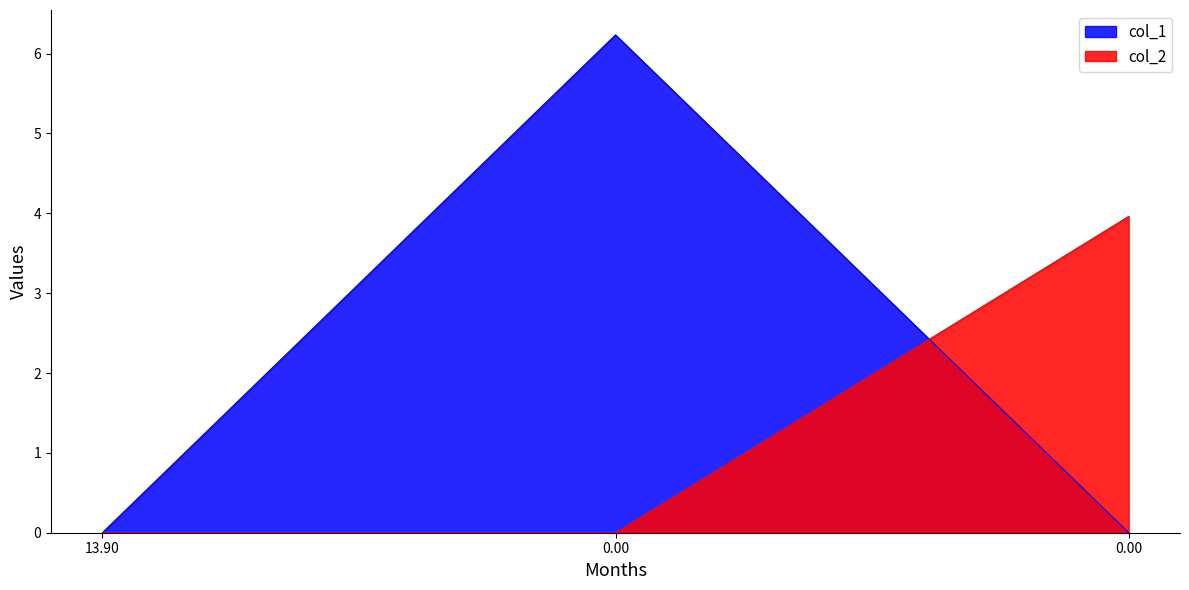

The col_2 series shows 0.0 at 0.00. True or false?

True